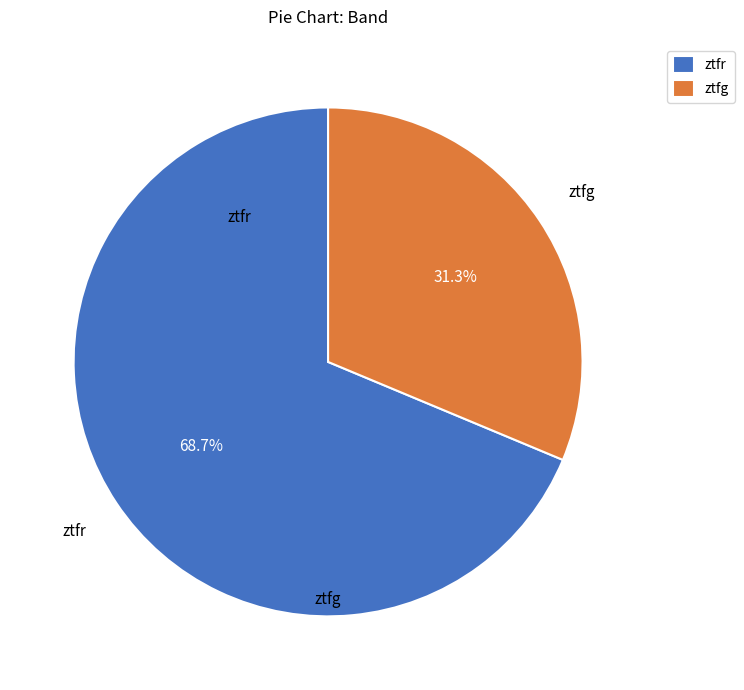

How many segments does this pie chart have?

2